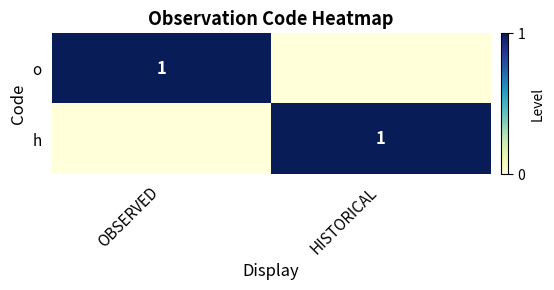

True or false: h has a value of 0 at HISTORICAL.

False